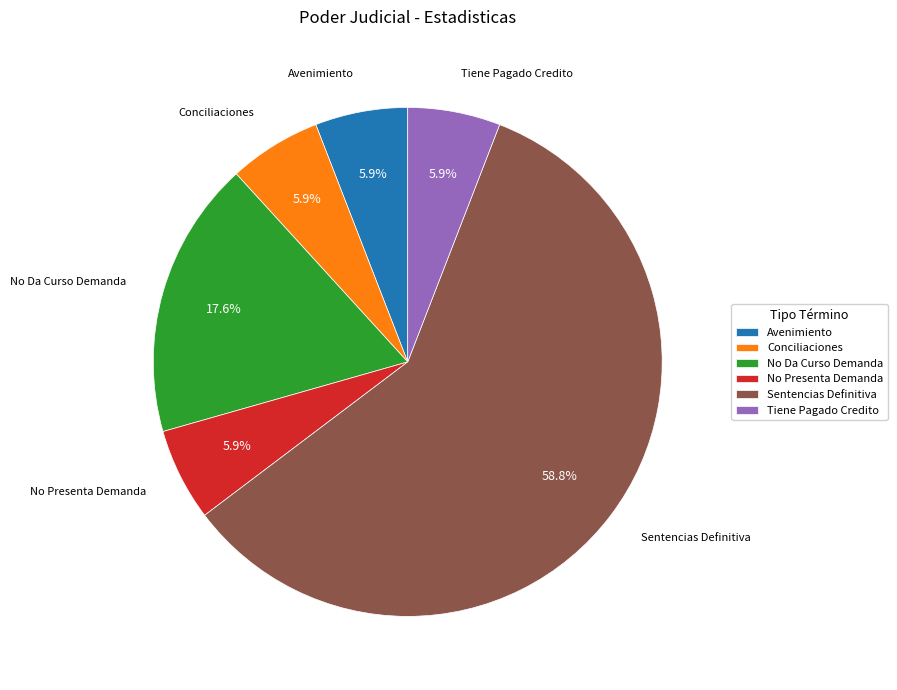

Does Conciliaciones account for over 50% of the chart?

No